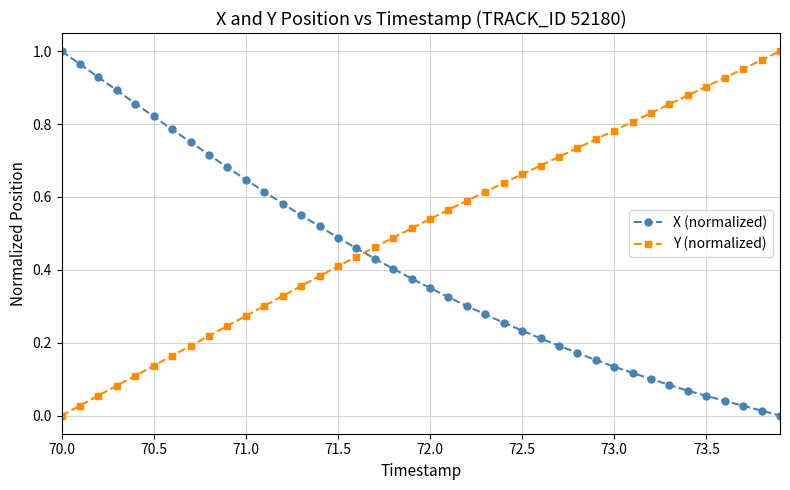

Which series has the largest total across all categories?

Y (normalized)